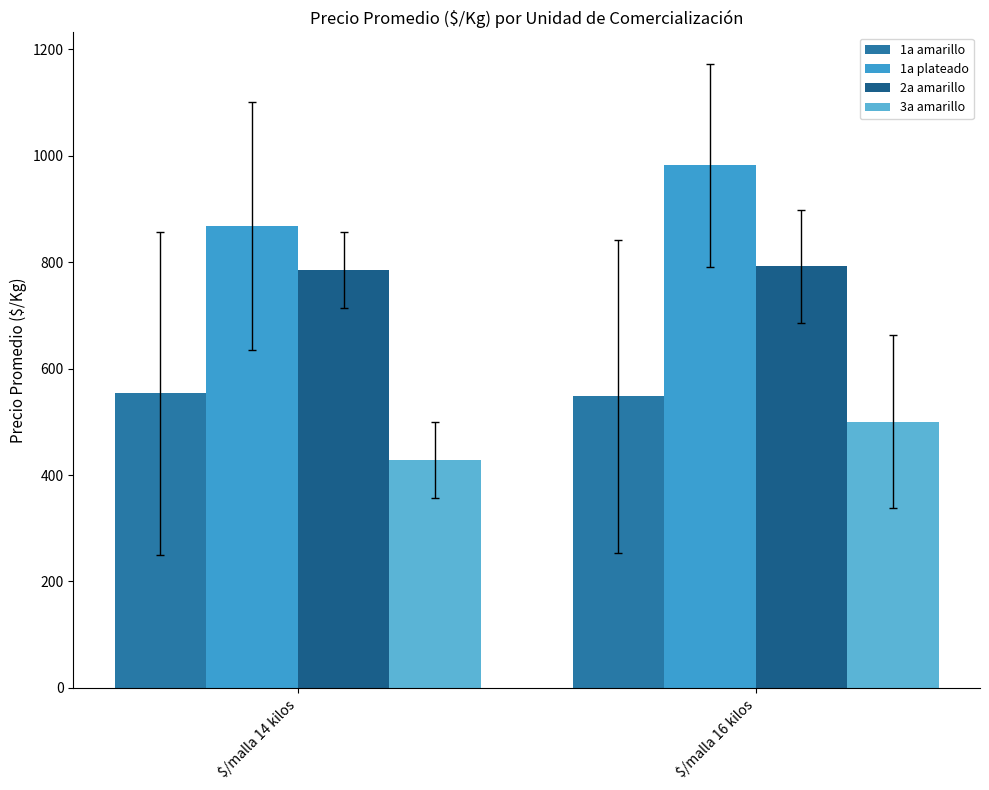

What is the sum of the 1a amarillo values at $/malla 14 kilos and $/malla 16 kilos?

1102.0